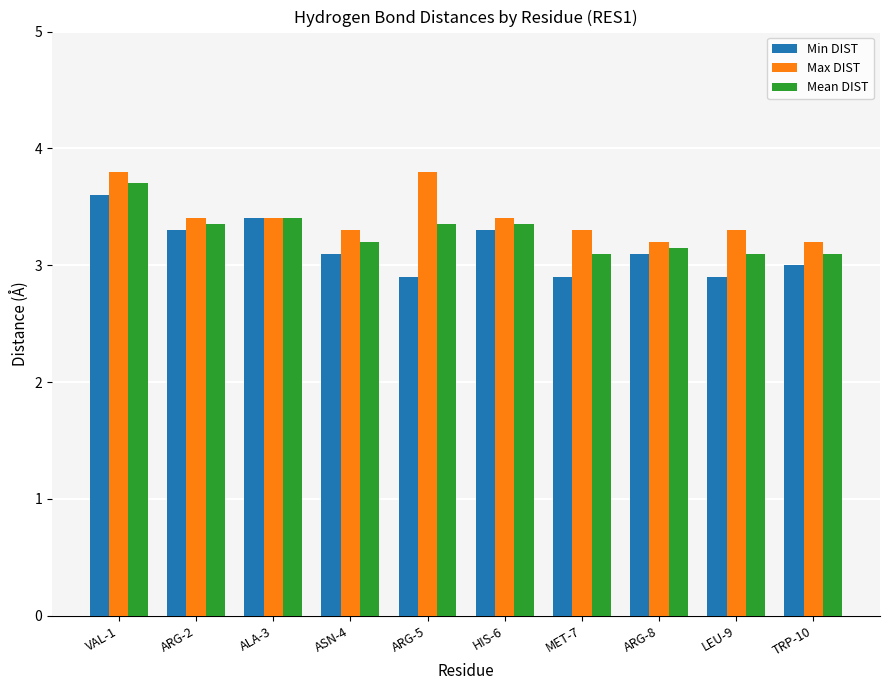

How many distinct data groups are displayed?

3